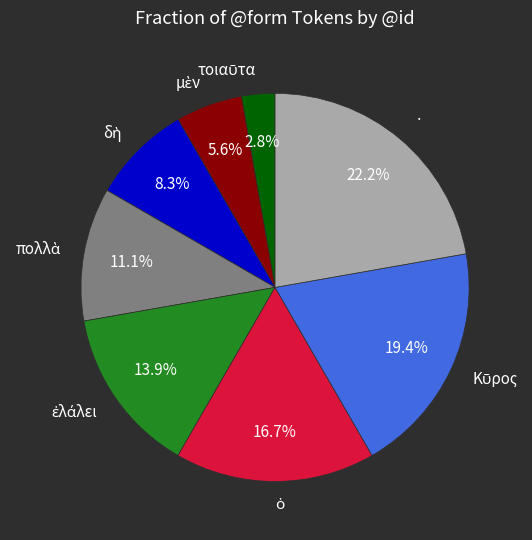

How much of the chart is everything except ·?

77.8%